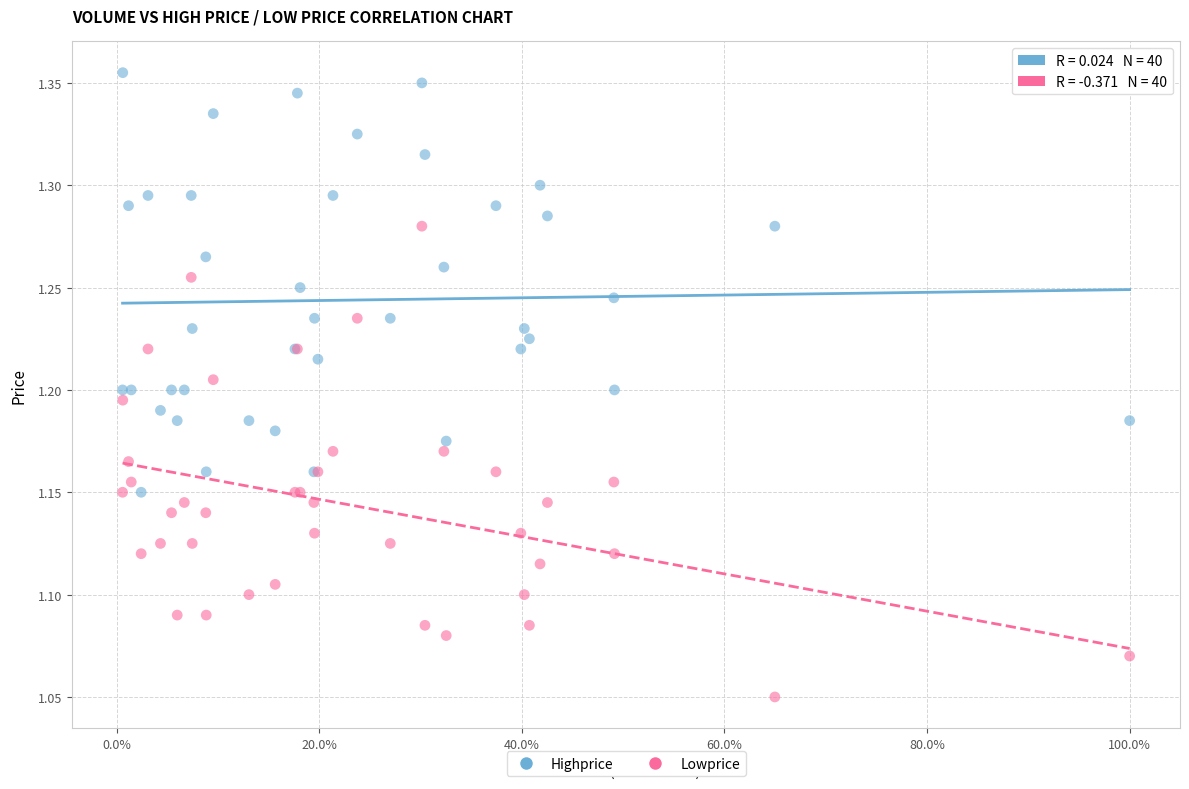

What is the X range (max minus min) for the scatter plot?

1.0